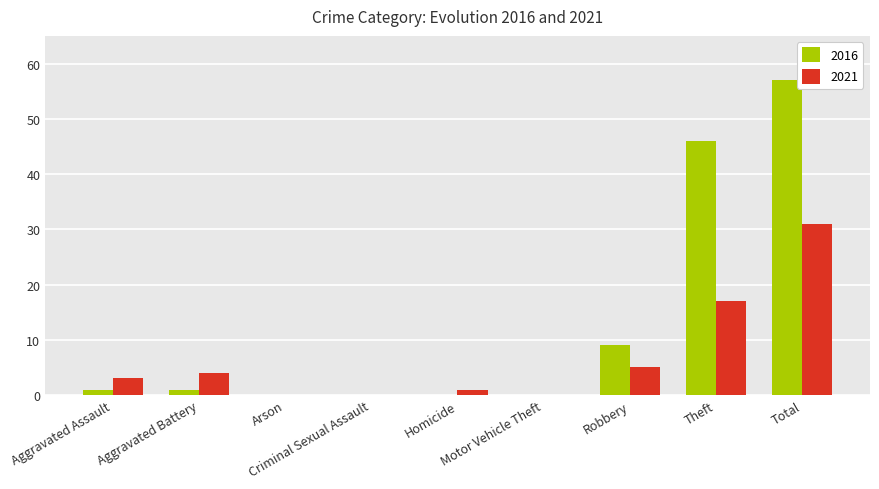

What is the sum of all 2021 values?

61